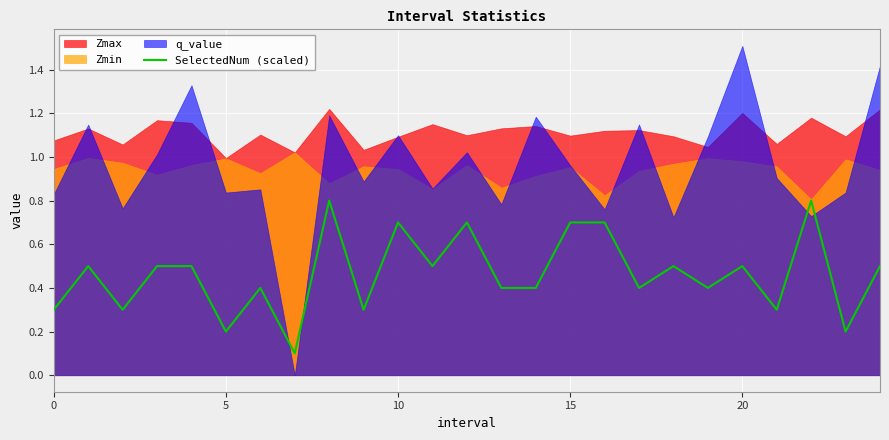

How many points are higher than both their immediate neighbors (excluding endpoints)?

8